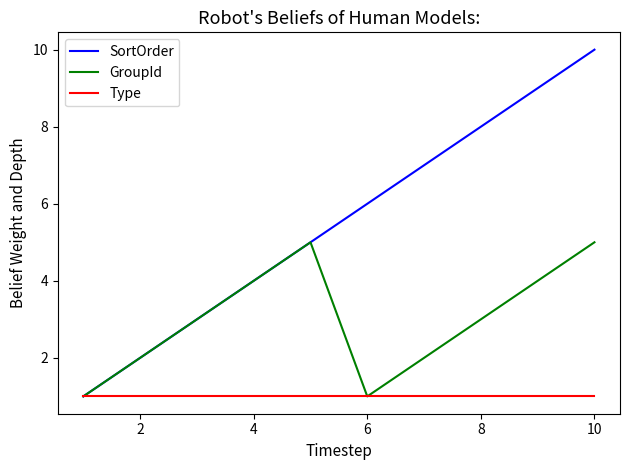

In GroupId, how many points are higher than both neighbors (excluding endpoints)?

1